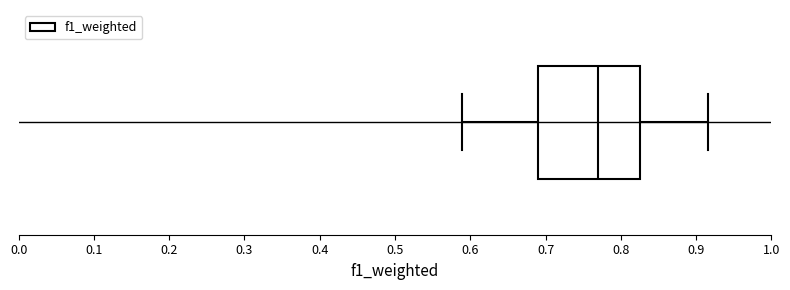

Transcribe this box plot: give where the median line is, the range the box spans, and where the two whiskers end, as read against the x-axis. The values are not printed on the chart, so give them approximately, as read against the axis.

median 0.77, box 0.69 to 0.82, whiskers 0.59 to 0.92